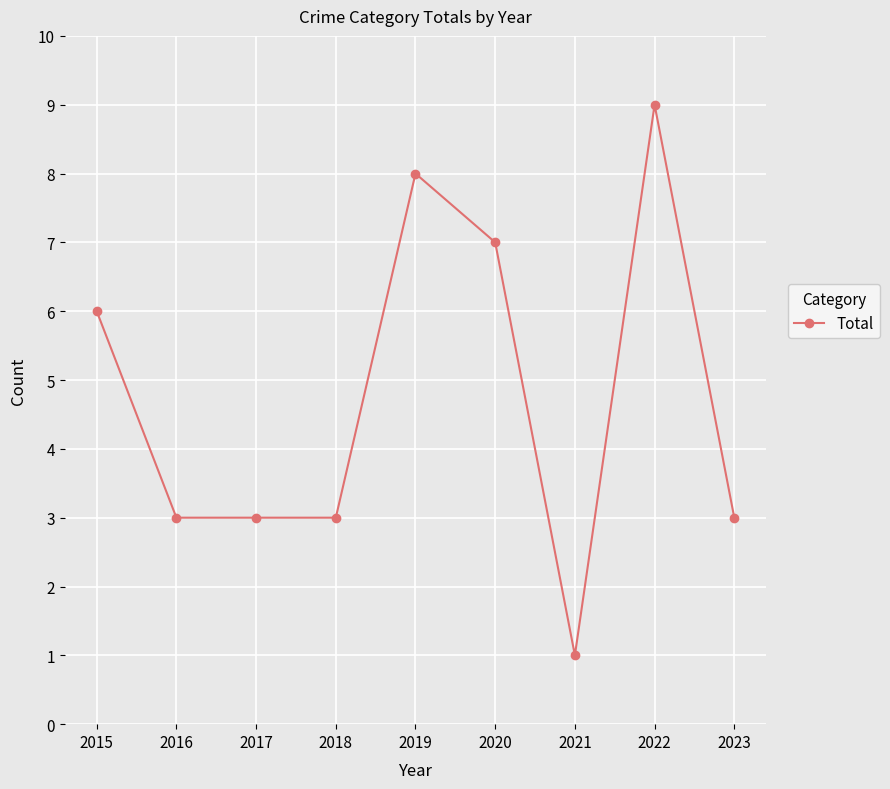

Between 2020 and 2022, which is larger?

2022